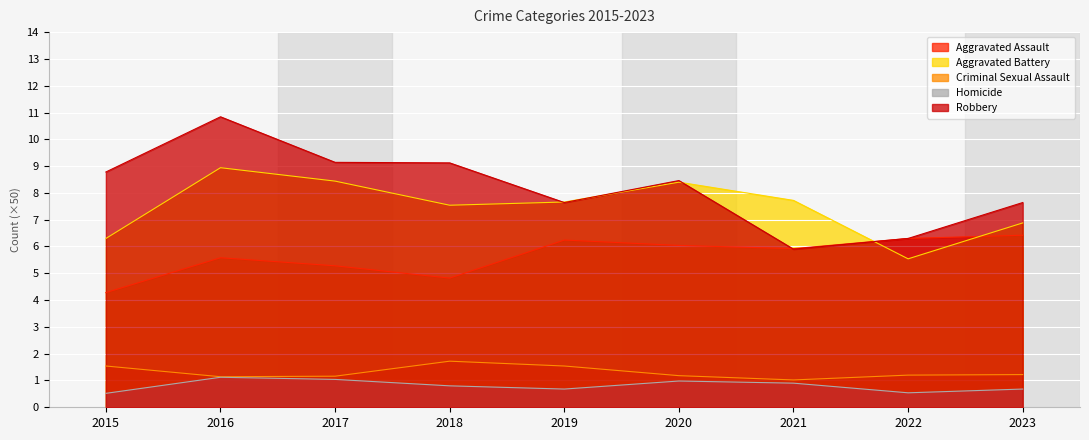

Reading left to right, what are all the values shown in this chart?

Aggravated Assault: 4.3	5.6	5.3	4.8	6.2	6.0	5.9	6.3	6.4
Aggravated Battery: 6.3	8.9	8.4	7.5	7.7	8.4	7.7	5.5	6.9
Criminal Sexual Assault: 1.5	1.1	1.2	1.7	1.5	1.2	1.0	1.2	1.2
Homicide: 0.5	1.1	1.0	0.8	0.7	1.0	0.9	0.5	0.7
Robbery: 8.8	10.8	9.1	9.1	7.6	8.5	5.9	6.3	7.6